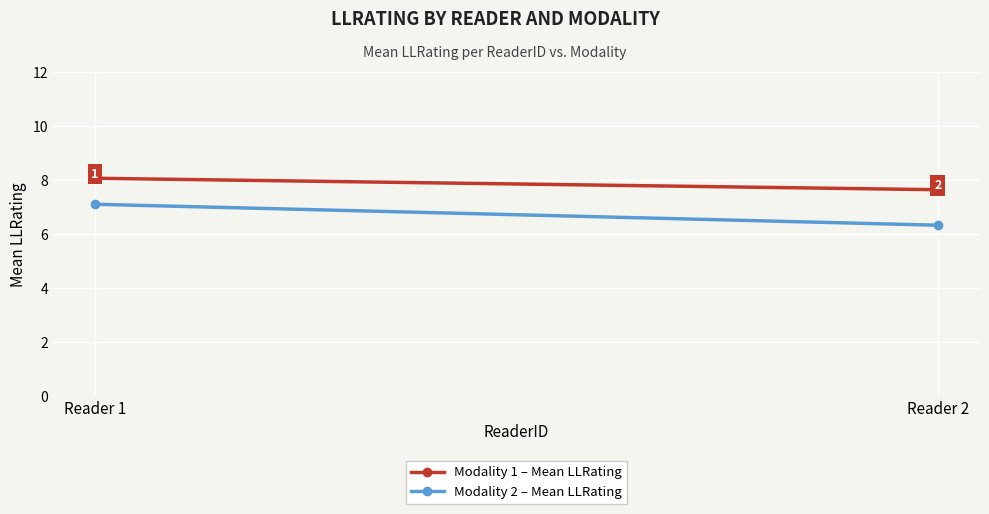

How many data points in Modality 2 – Mean LLRating are less than 7?

1